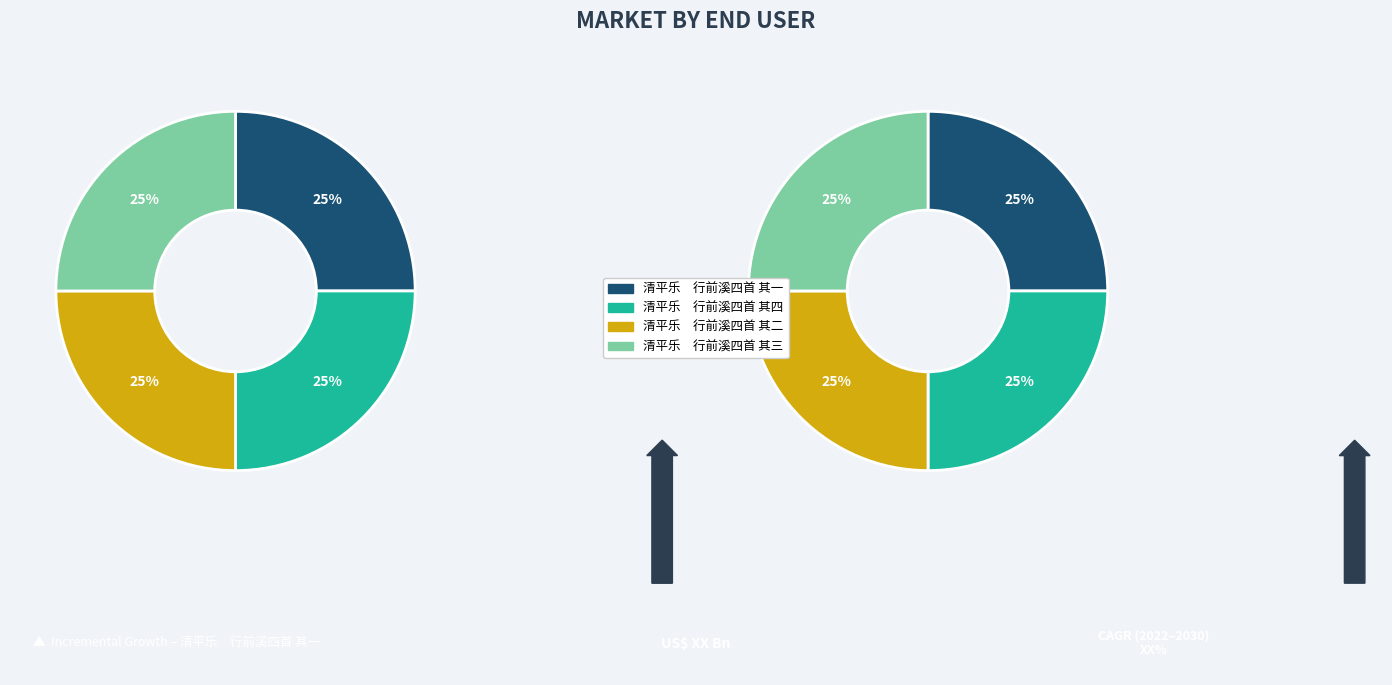

To the nearest percent, what is the average slice percentage?

25%